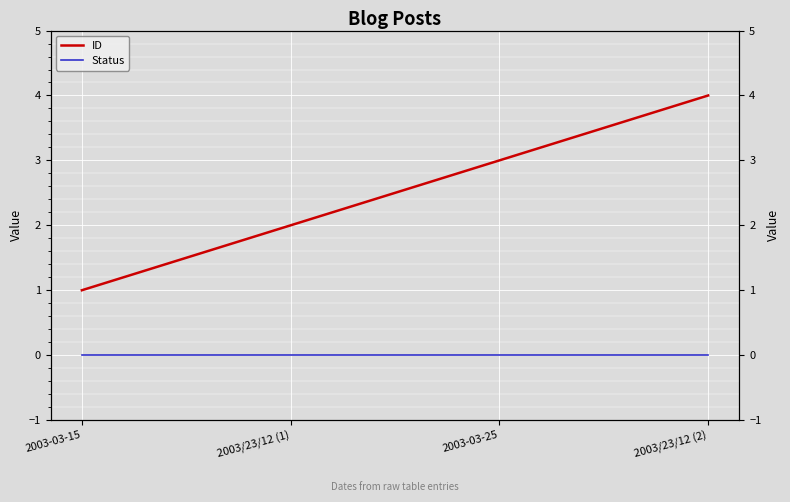

How many series are shown in this chart?

2